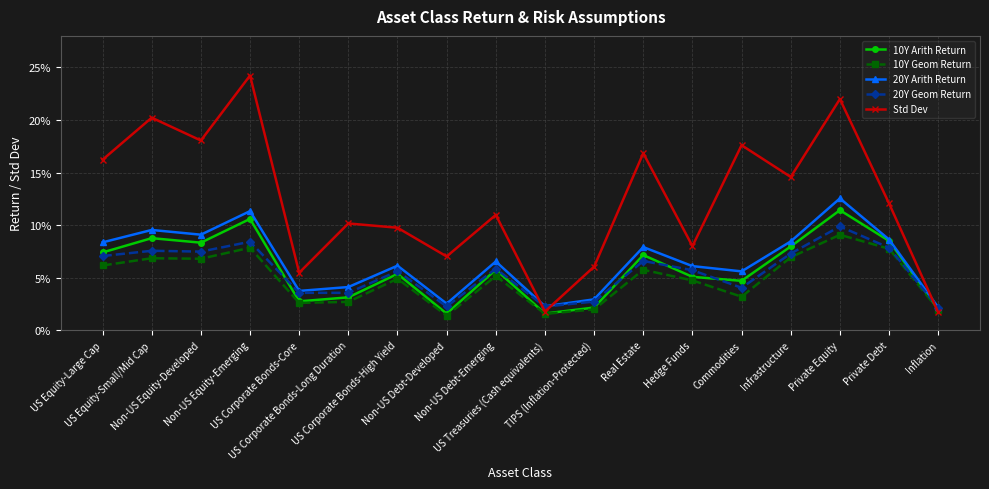

Which has a higher value, TIPS (Inflation-Protected) or US Equity-Small/Mid Cap?

US Equity-Small/Mid Cap